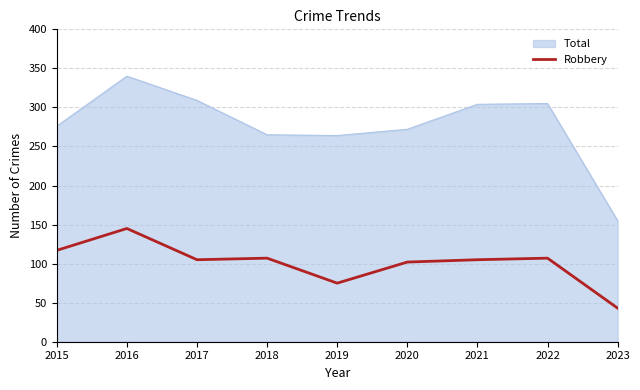

What value does the Total series have at 2019, to the nearest 5?

265